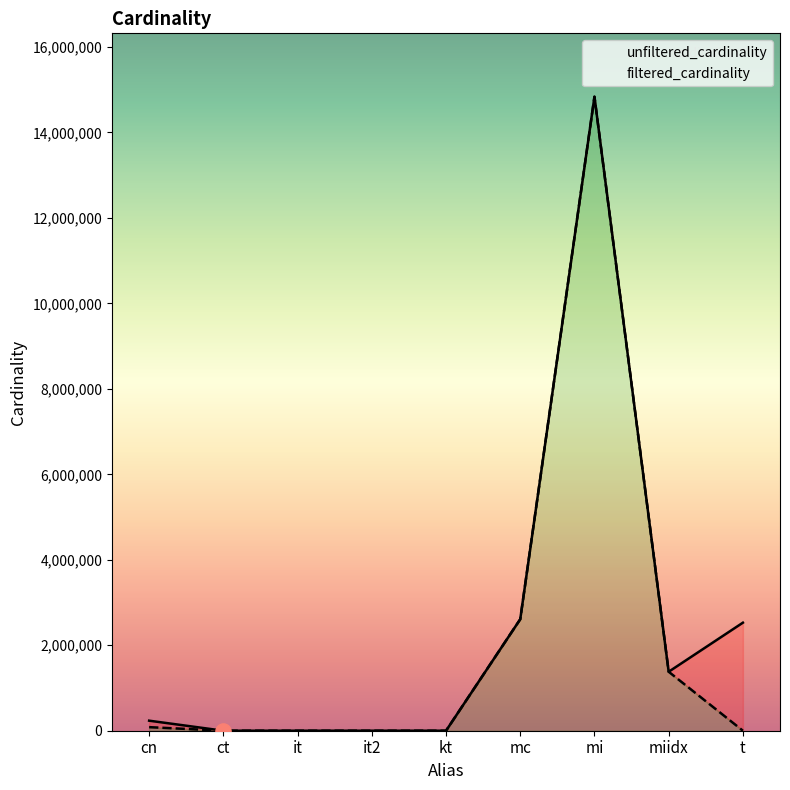

Which series has the largest total across all categories?

unfiltered_cardinality